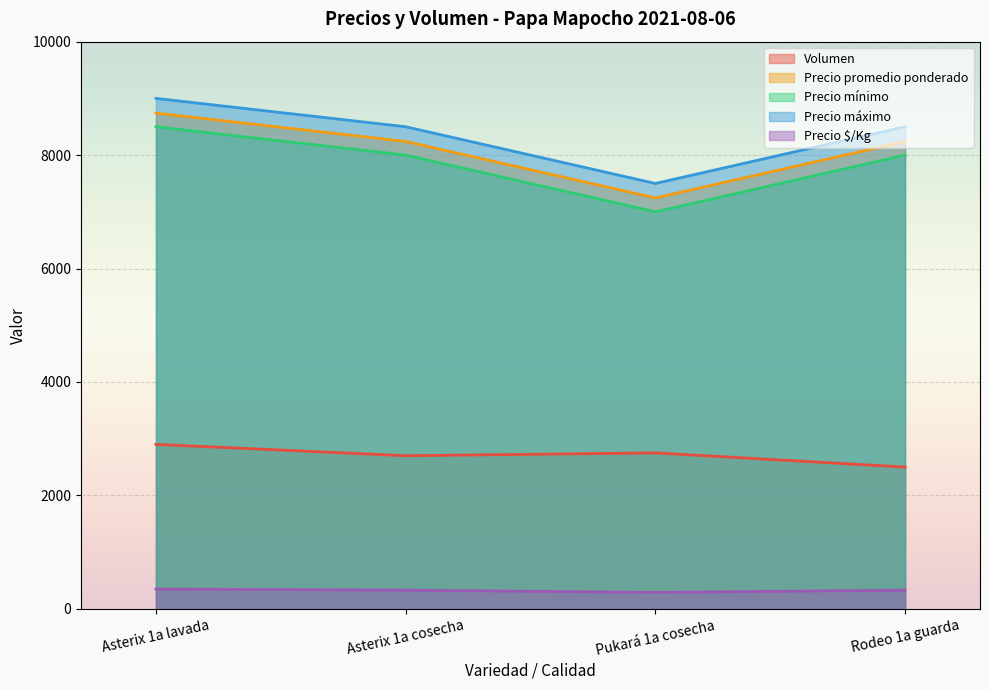

True or false: Precio máximo has more than 1 interior local peaks.

False